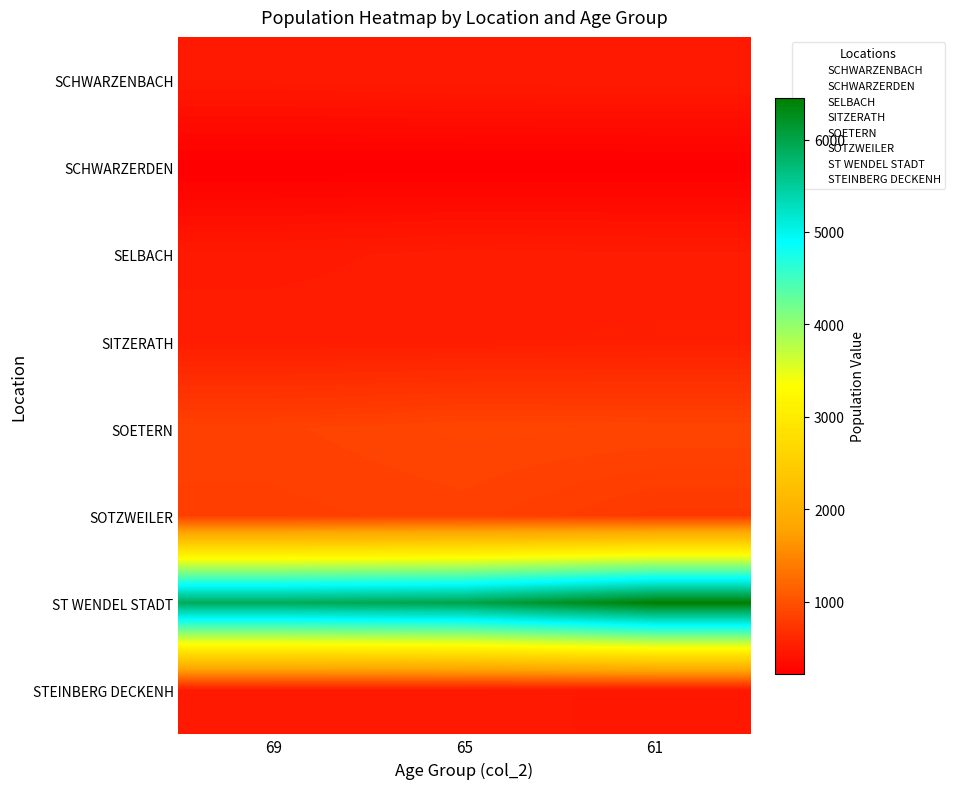

Which series has the largest total across all categories?

ST WENDEL STADT